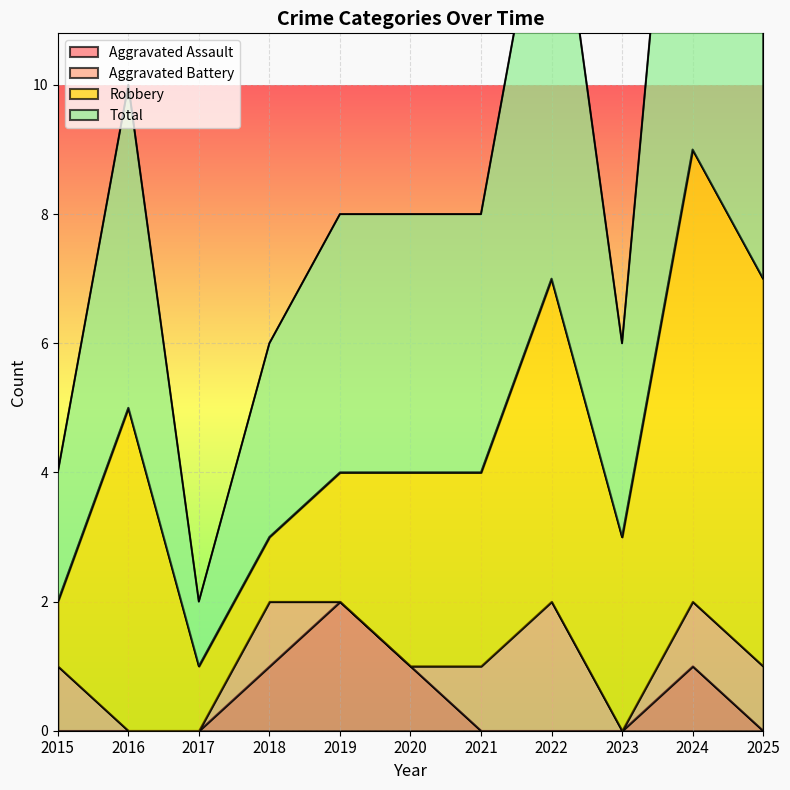

True or false: Aggravated Assault has a value of -1 at 2023.

False